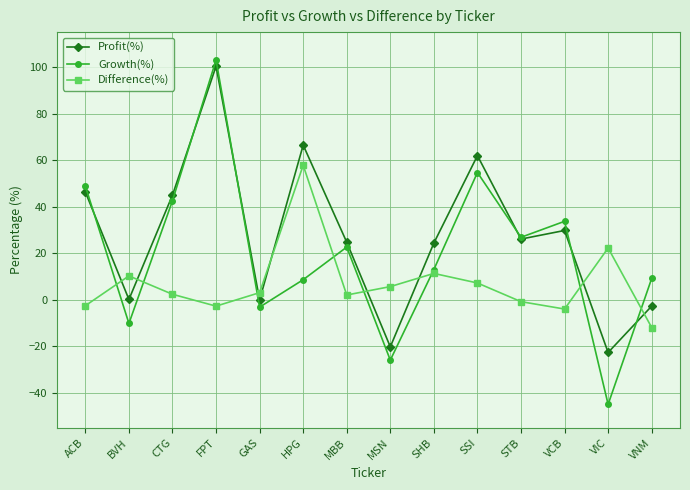

How many values in Growth(%) are above zero?

10